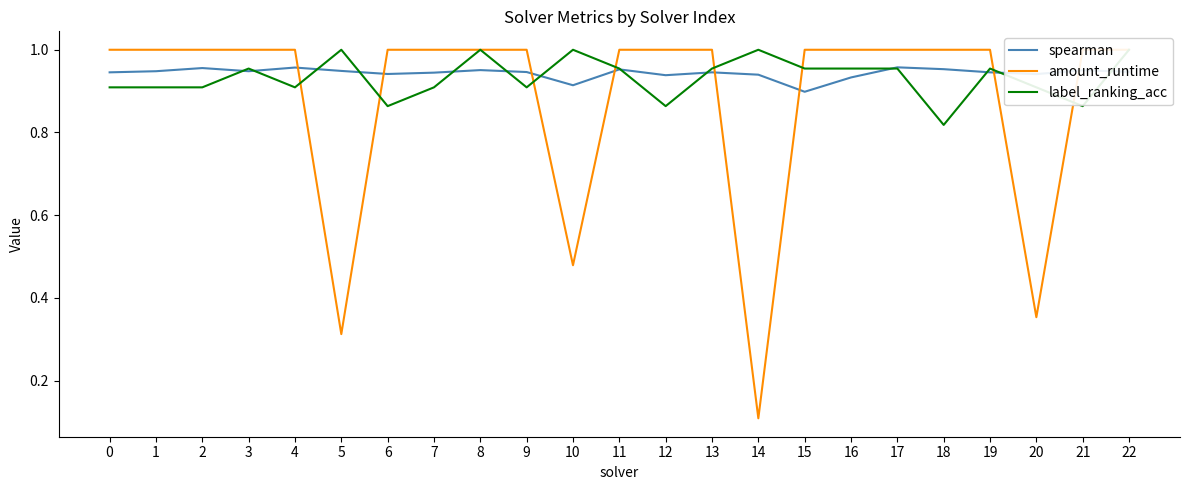

At which label is label_ranking_acc closest to 0?

18